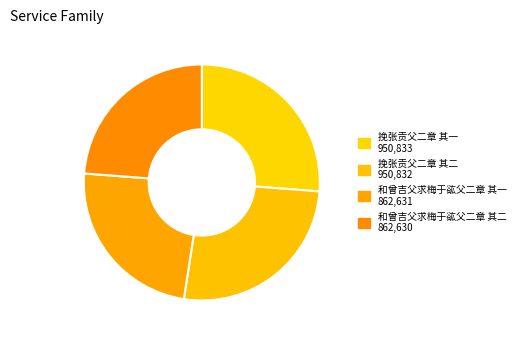

Approximately how many times larger is the value at 挽张贡父二章 其二 compared to 挽张贡父二章 其一?

1.0